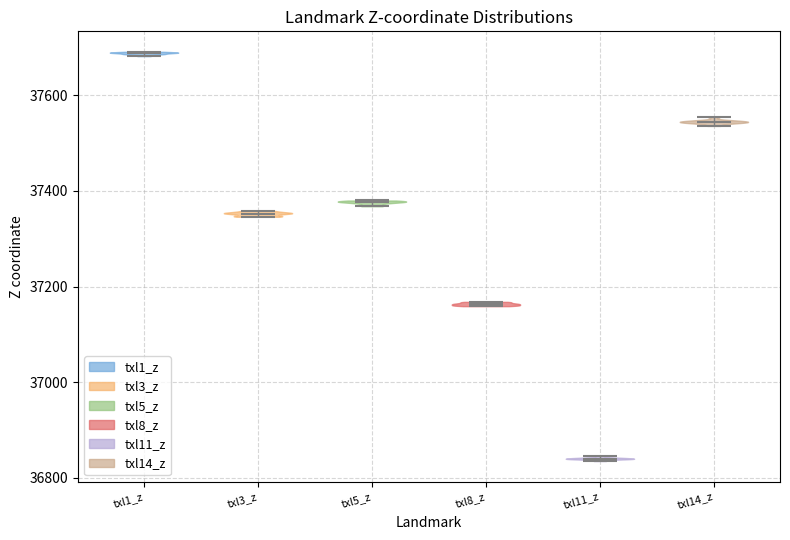

Which violin has the highest median line?

txl1_z